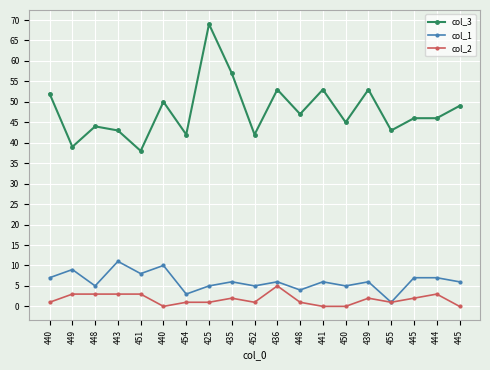

True or false: col_3 has a value of 12 at 454.

False